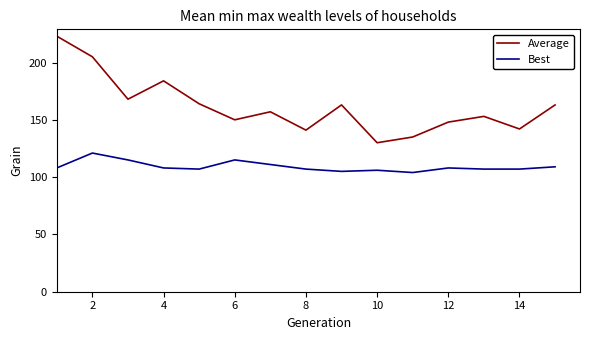

How many interior local valleys does the Average series have?

5